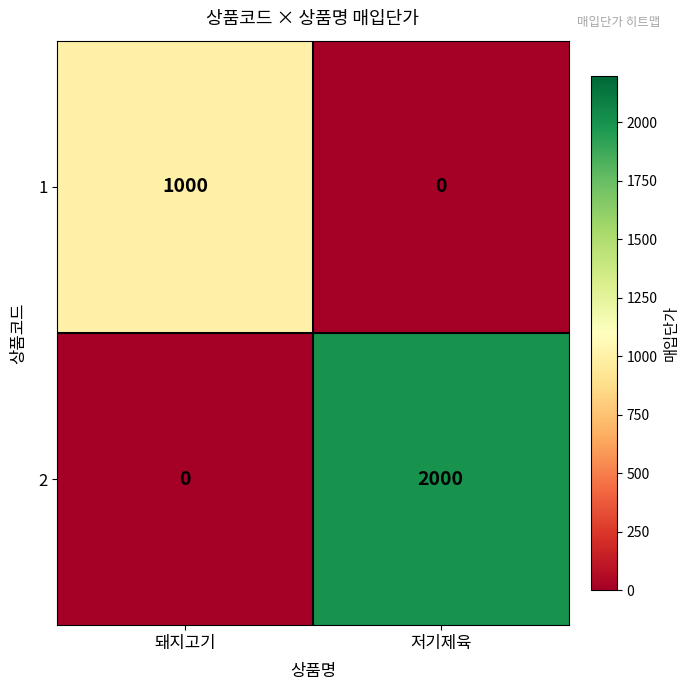

At which category is the sum across all series the highest?

저기제육